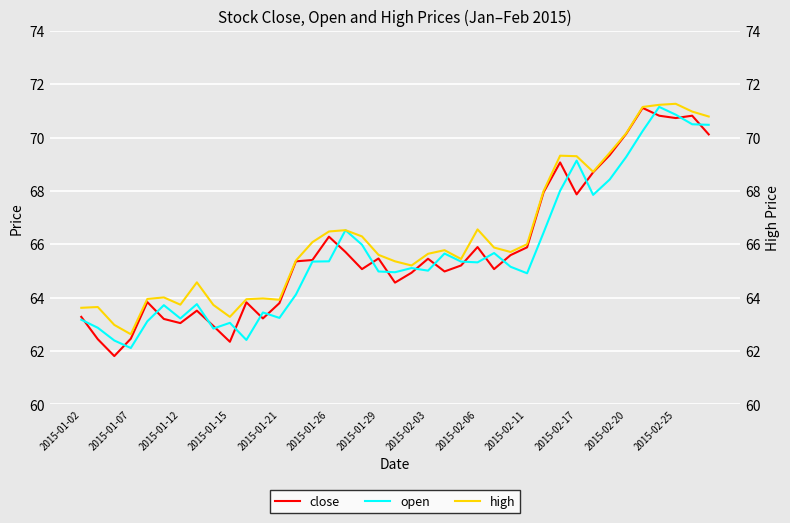

Which series changed the most between 2015-01-29 and 2015-02-20?

high